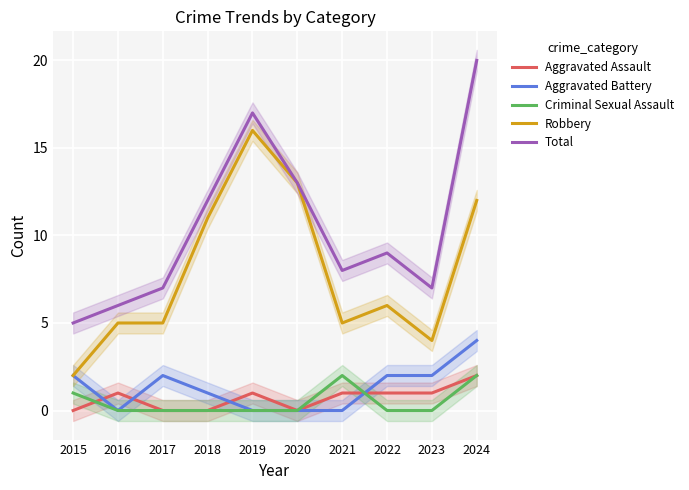

Which series has the largest total across all categories?

Total